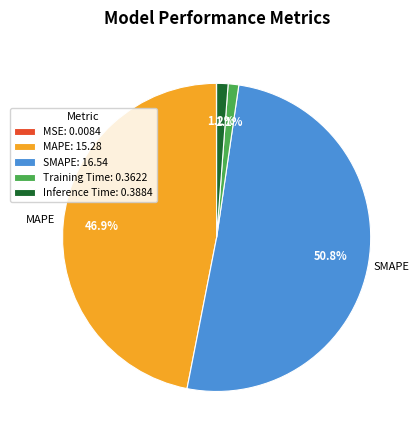

Combined, what portion of the pie is MAPE and Training Time?

48.0%